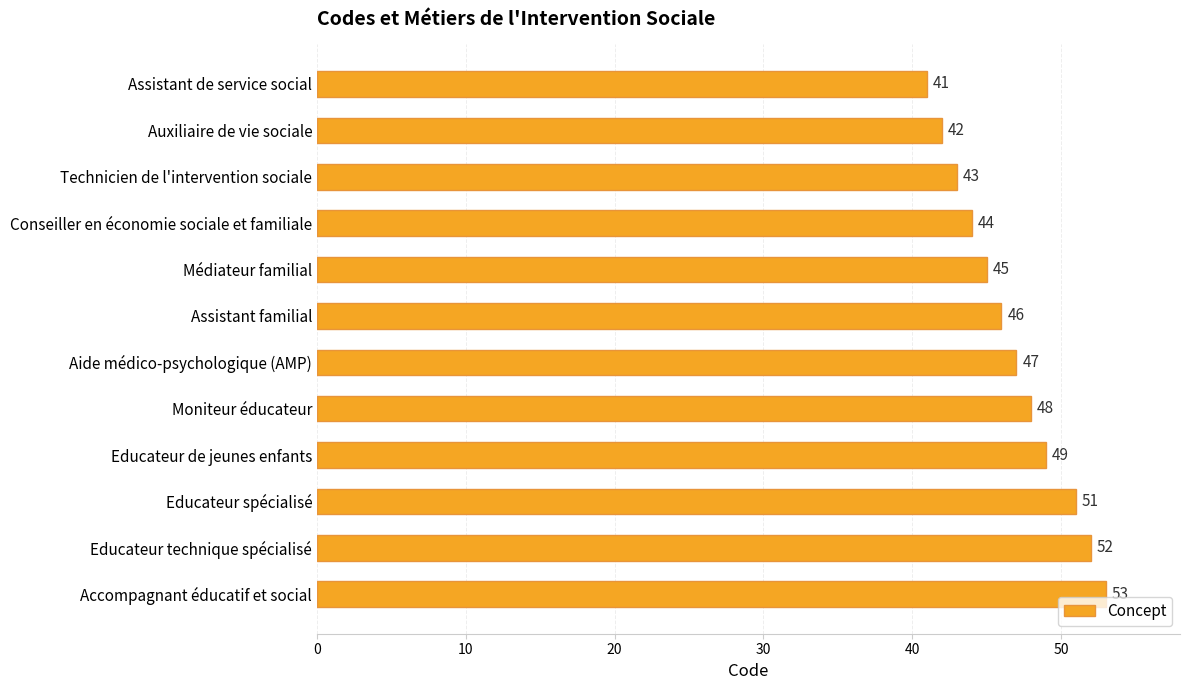

What is the difference between the second highest and second lowest values?

10